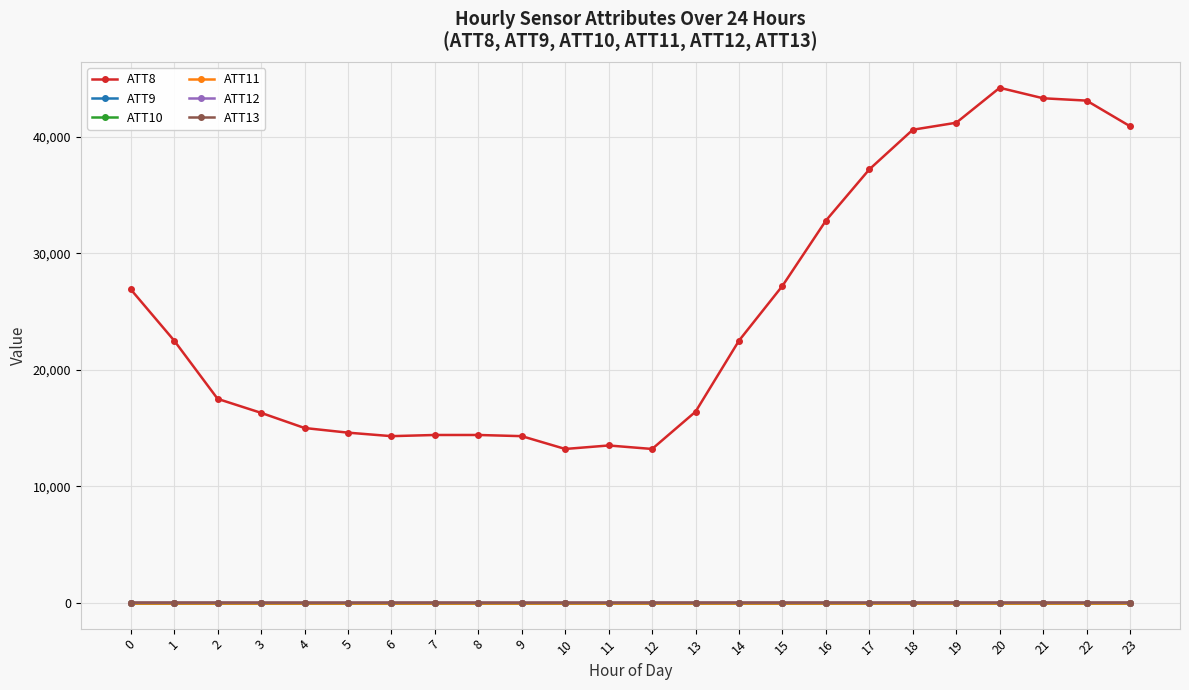

Is it true that ATT9 equals -3.0 at 0?

False